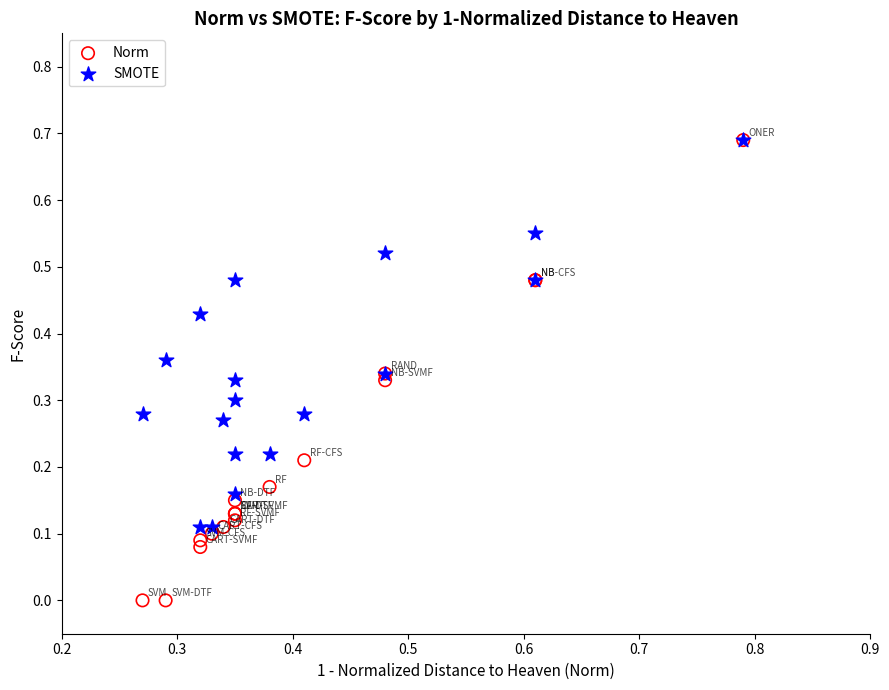

What are all the series names shown in the legend?

Norm, SMOTE